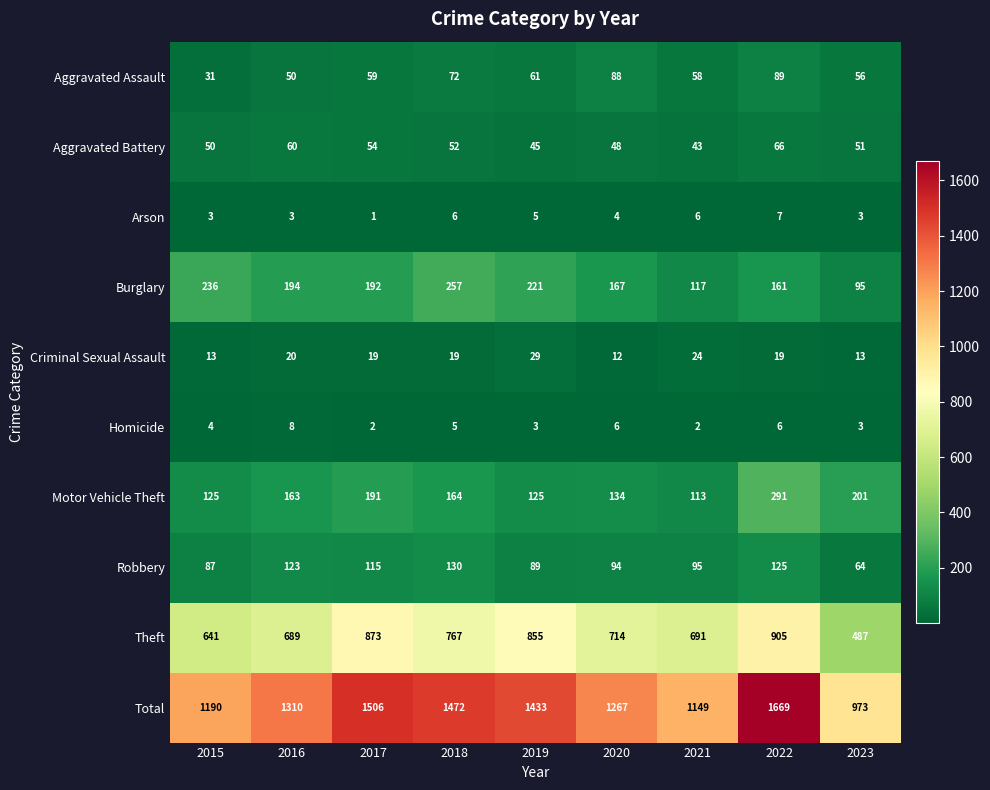

What is the smallest value displayed?

1